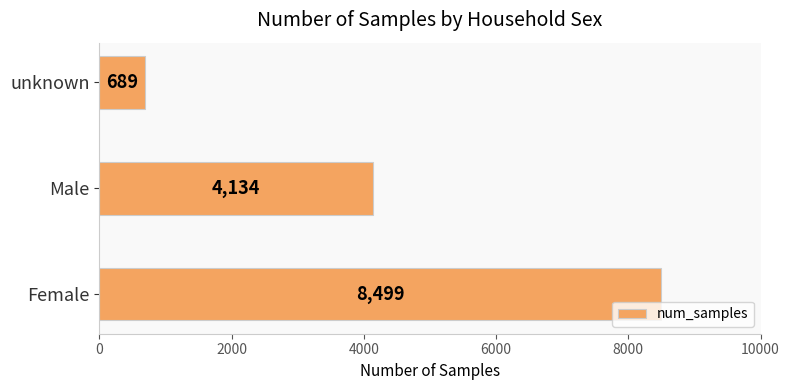

Rank the categories by value from highest to lowest.

Female, Male, unknown